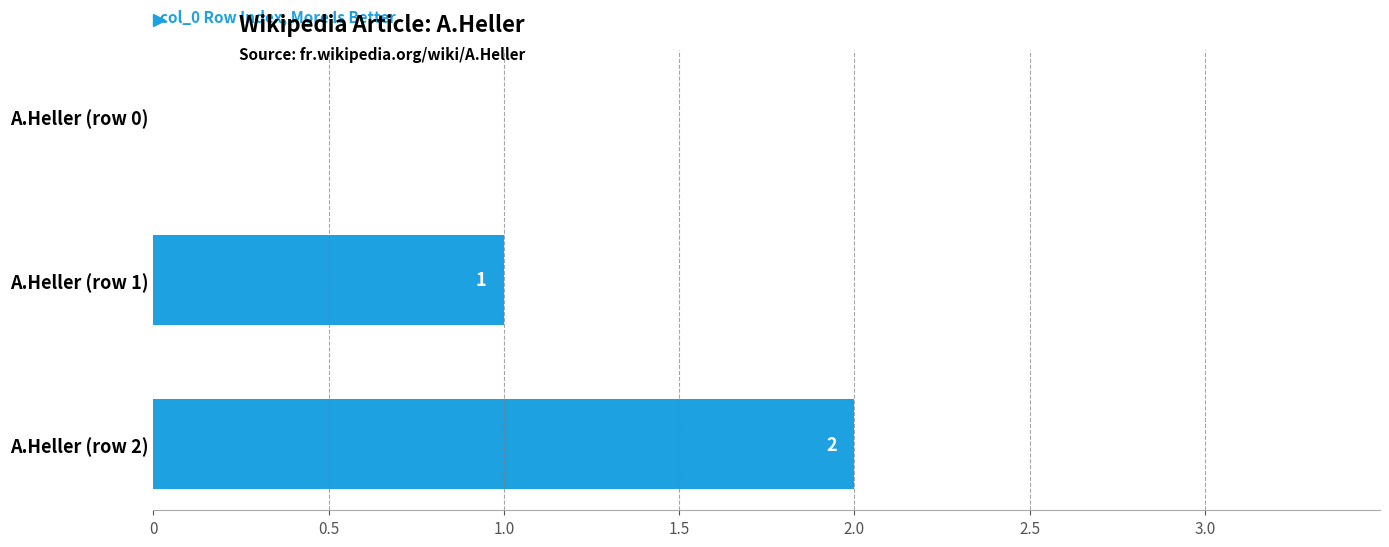

Are the bars horizontal?

Yes